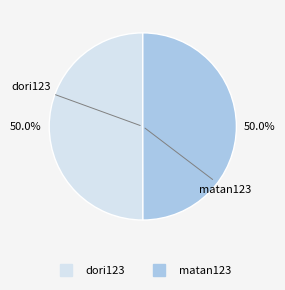

Approximately how many times larger is the value at matan123 compared to dori123?

1.0